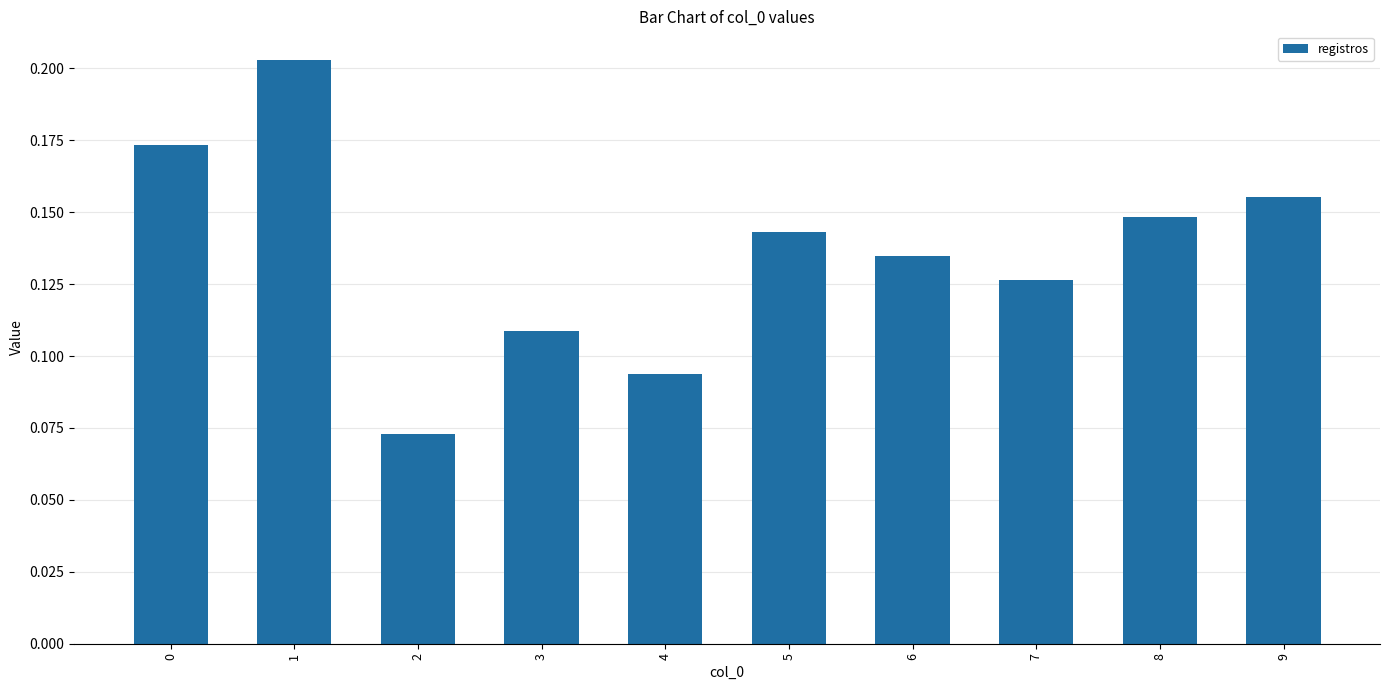

Count the values in the range 0 to 1.

10